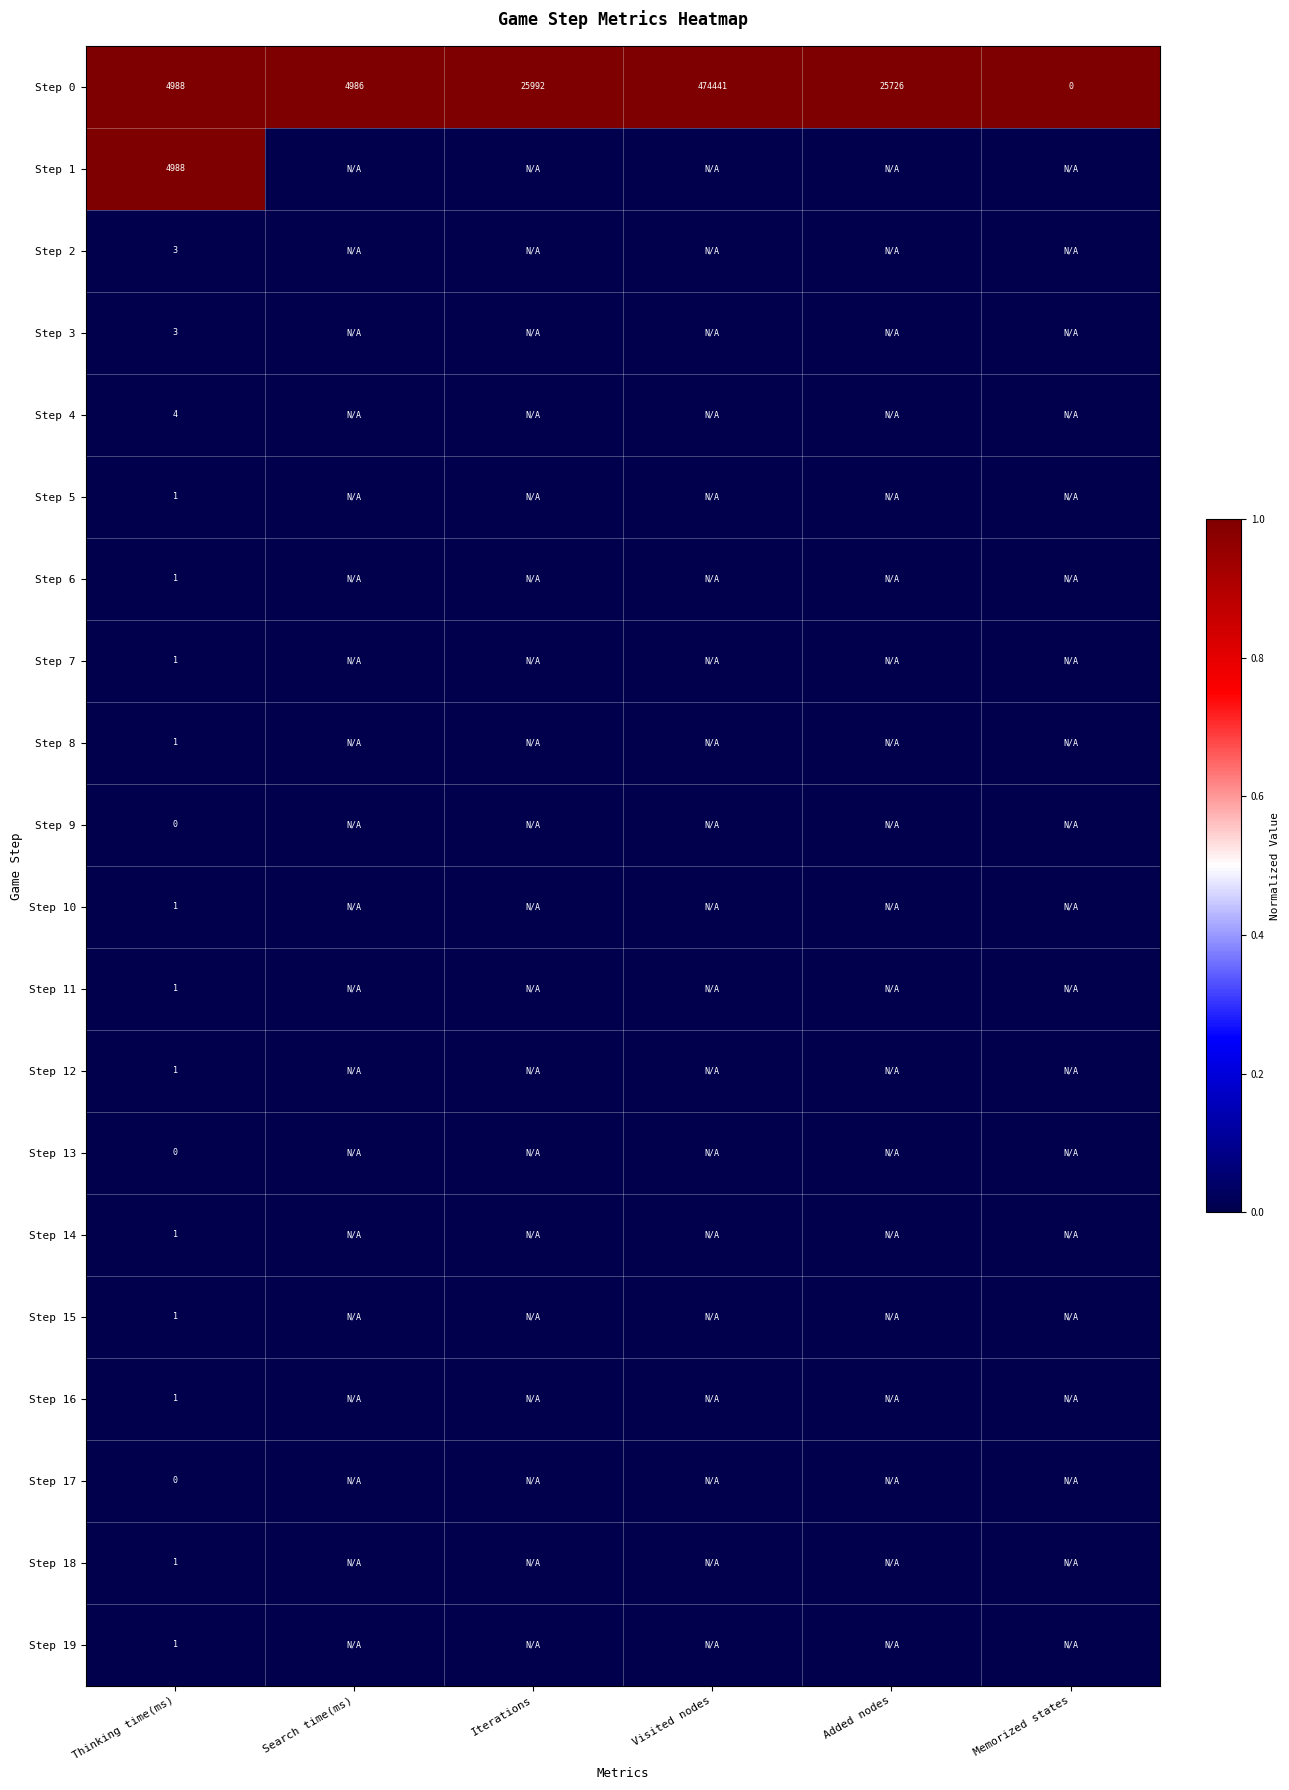

What value does the Step 0 series have at Search time(ms), to the nearest 50?

5000